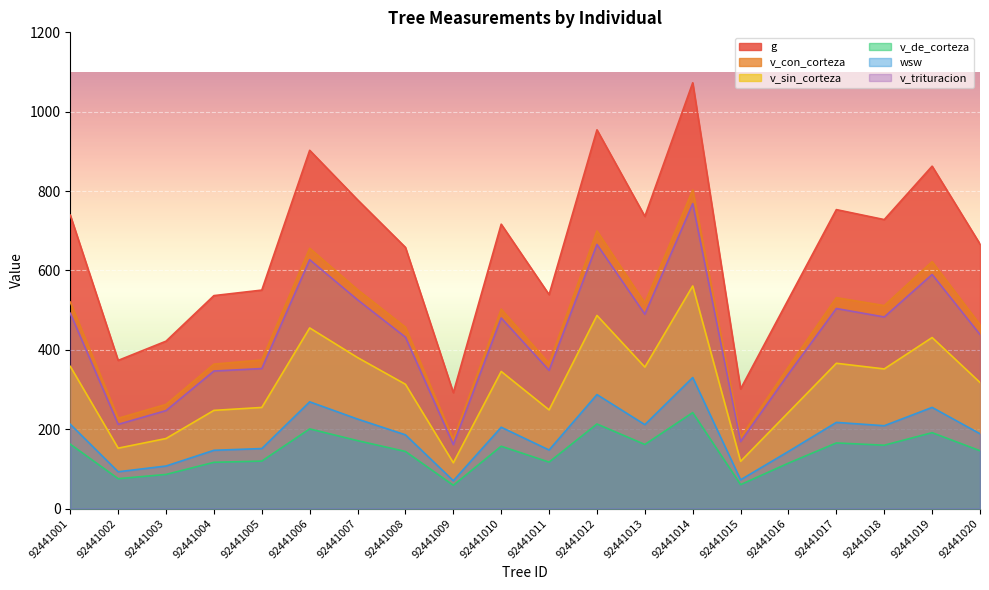

Reading left to right, extract all data points from this chart.

g: 739.4	373.3	421.8	536.6	550.5	902.8	778.0	658.1	292.0	716.6	539.1	954.3	736.3	1072.9	301.5	527.5	753.3	728.2	862.8	666.5
v_con_corteza: 520.3	227.4	262.5	363.9	374.4	655.9	551.6	457.1	174.0	502.5	365.7	699.7	518.0	802.7	179.3	357.1	531.4	511.4	622.2	463.4
v_sin_corteza: 358.2	152.2	176.5	247.4	254.8	455.1	380.4	313.2	115.3	345.5	248.6	486.6	356.5	560.9	119.0	242.6	366.1	351.9	430.9	317.7
v_de_corteza: 162.2	75.2	86.0	116.5	119.6	200.8	171.1	143.9	58.7	157.0	117.0	213.1	161.5	241.8	60.3	114.5	165.3	159.6	191.2	145.7
wsw: 212.5	92.7	107.2	146.8	151.2	269.0	225.5	185.8	70.1	204.9	147.6	287.2	211.5	330.2	72.5	143.9	217.1	208.7	254.9	188.5
v_trituracion: 492.2	212.2	246.9	346.5	352.8	627.1	526.0	431.9	161.1	480.3	348.3	665.5	489.7	768.3	168.8	339.2	504.1	482.8	589.9	438.5